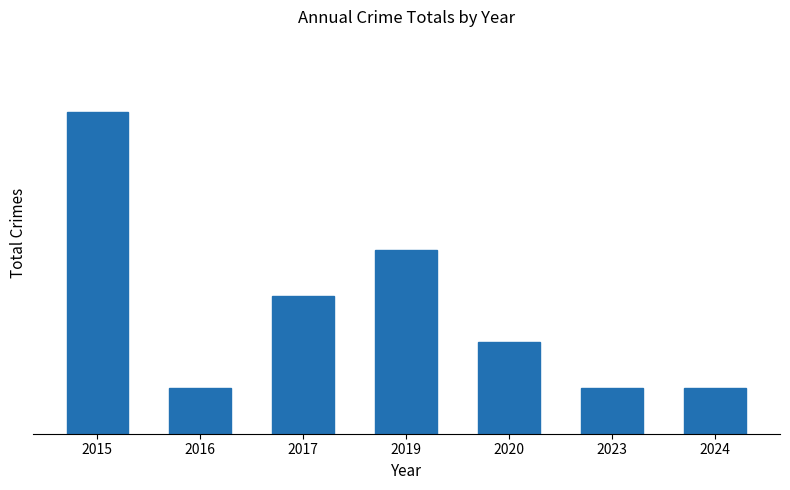

What is the sum of the values at 2015 and 2020?

9